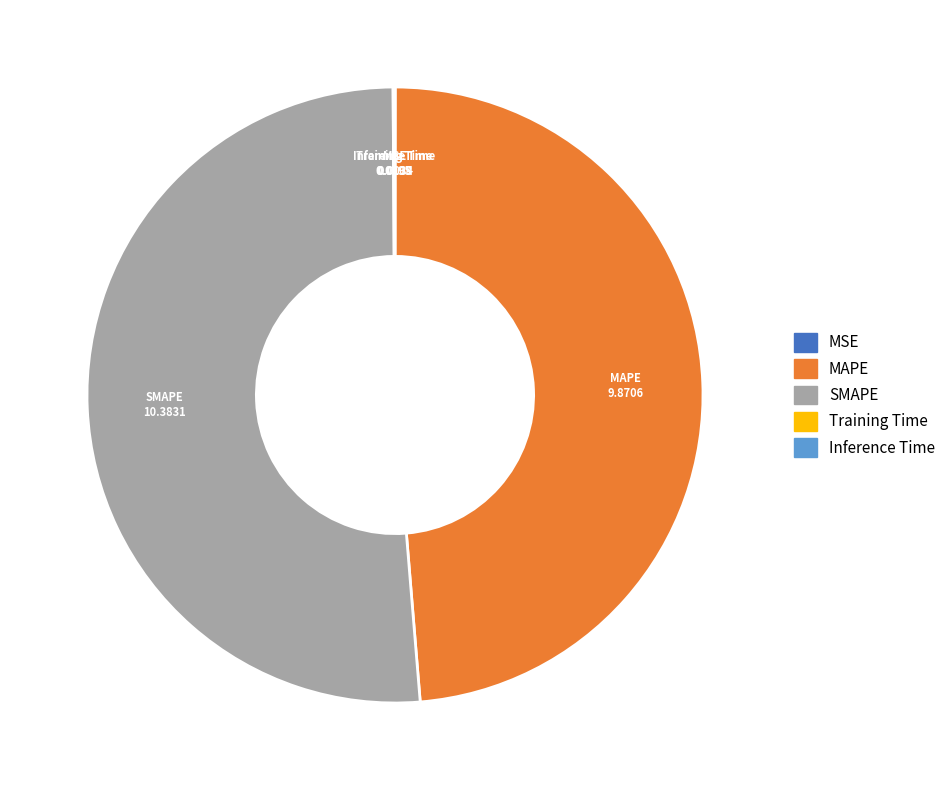

The MAPE slice represents 49% of the pie. True or false?

True